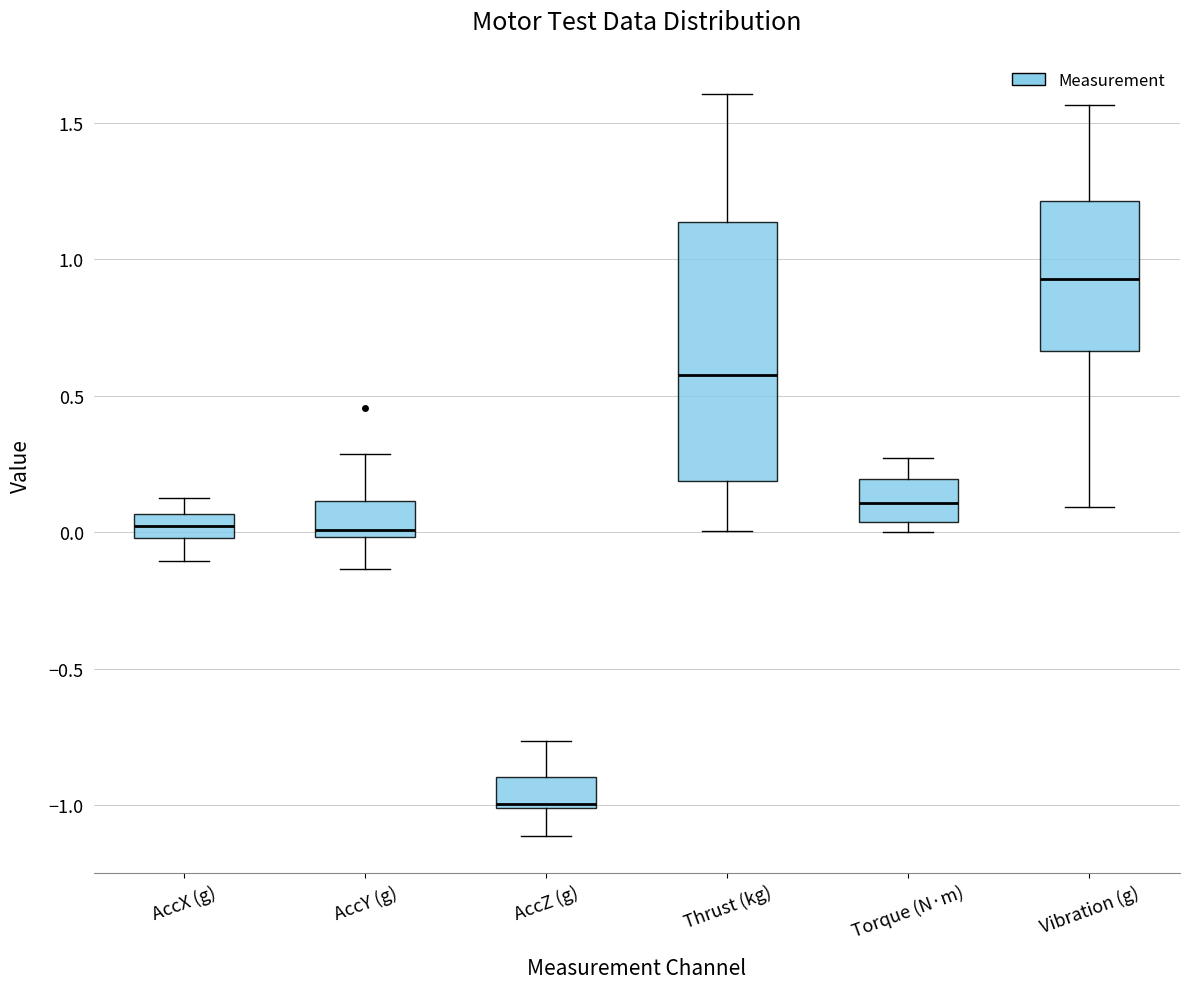

Reading left to right, read every box against the y-axis: the position of its median line, the range the box covers, and the ends of its whiskers. The values are not printed on the chart, so give them approximately, as read against the axis.

AccX (g): median 0.05 (inside the box), box 0.00 to 0.05, whiskers -0.10 to 0.15
AccY (g): median 0.00 (just above the box's lower edge), box 0.00 to 0.10, whiskers -0.15 to 0.30
AccZ (g): median -1.00, box -1.00 to -0.90, whiskers -1.10 to -0.75
Thrust (kg): median 0.60, box 0.20 to 1.15, whiskers 0.00 to 1.60
Torque (N·m): median 0.10, box 0.05 to 0.20, whiskers 0.00 to 0.25
Vibration (g): median 0.95, box 0.65 to 1.20, whiskers 0.10 to 1.55